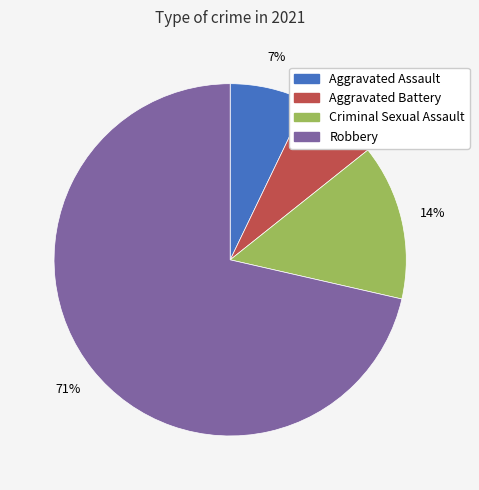

To the nearest percent, what is the average slice percentage?

25%